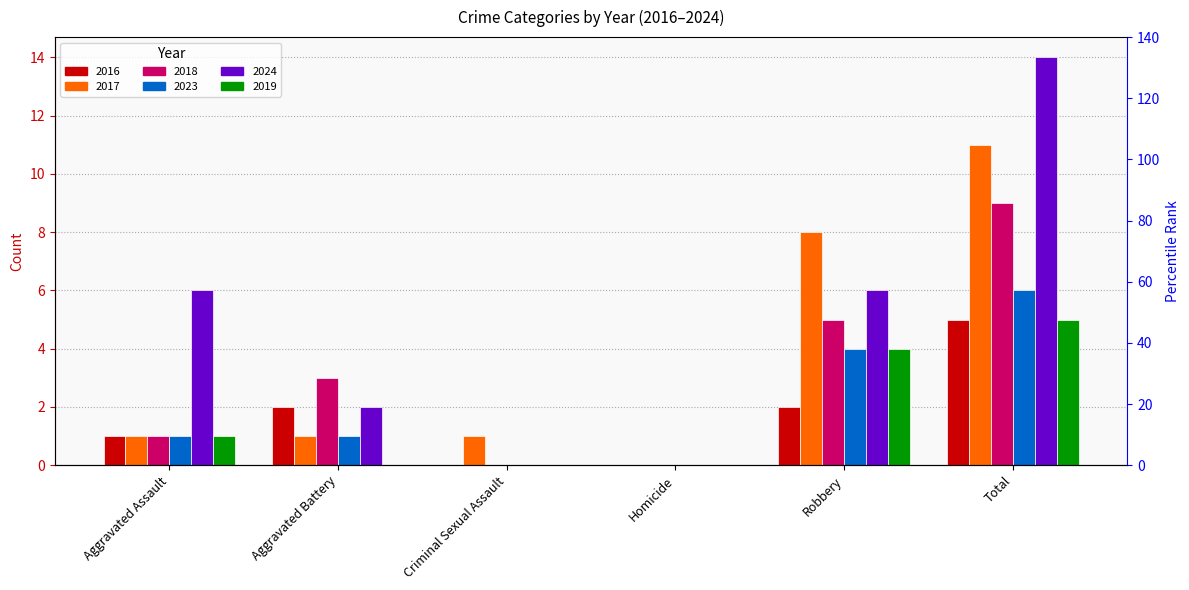

What is the label of the 3rd bar from the right?

Homicide